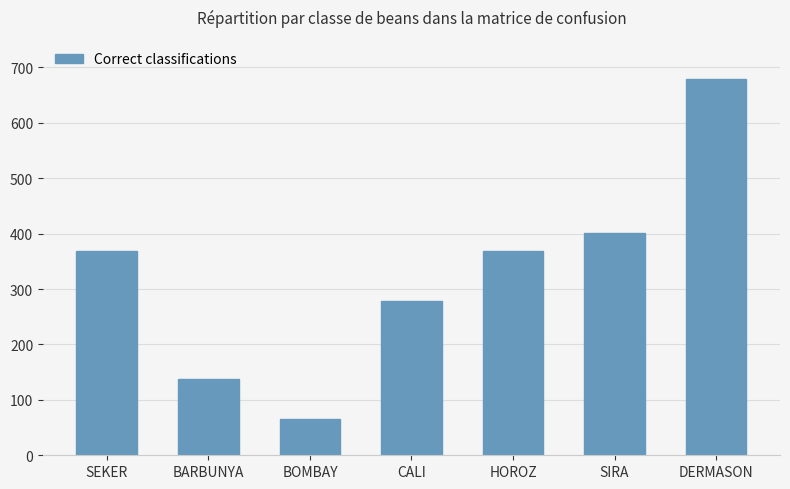

What is the difference between the maximum and minimum values?

615